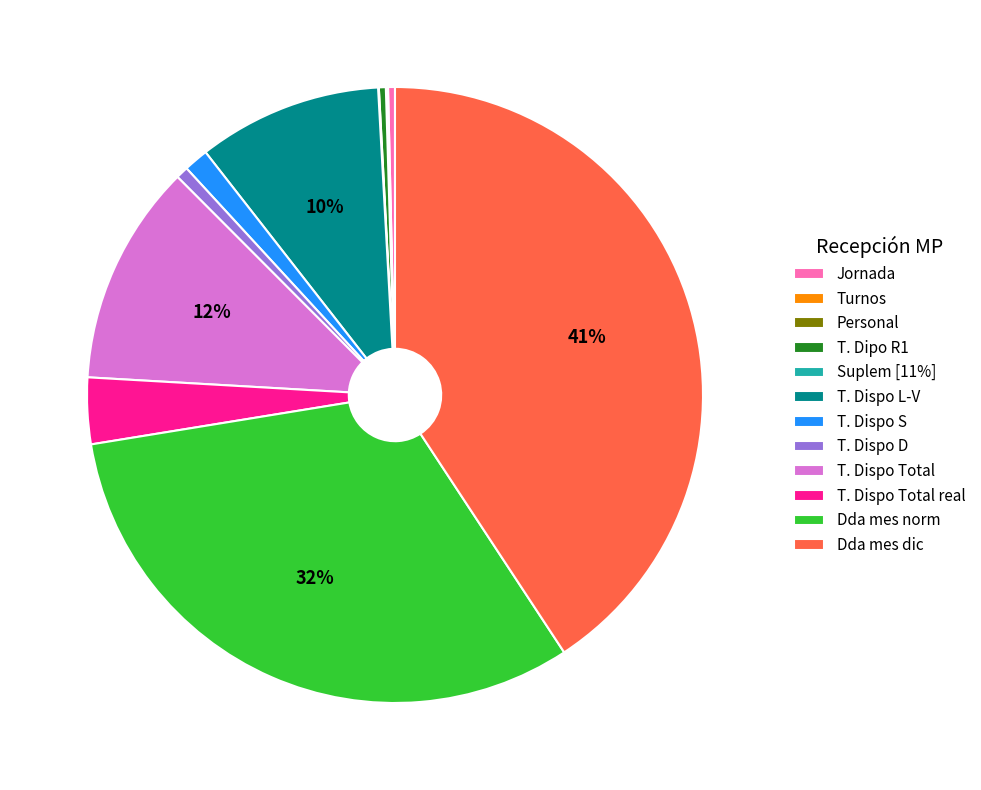

Do T. Dispo S and T. Dipo R1 together represent more than half of the pie?

No